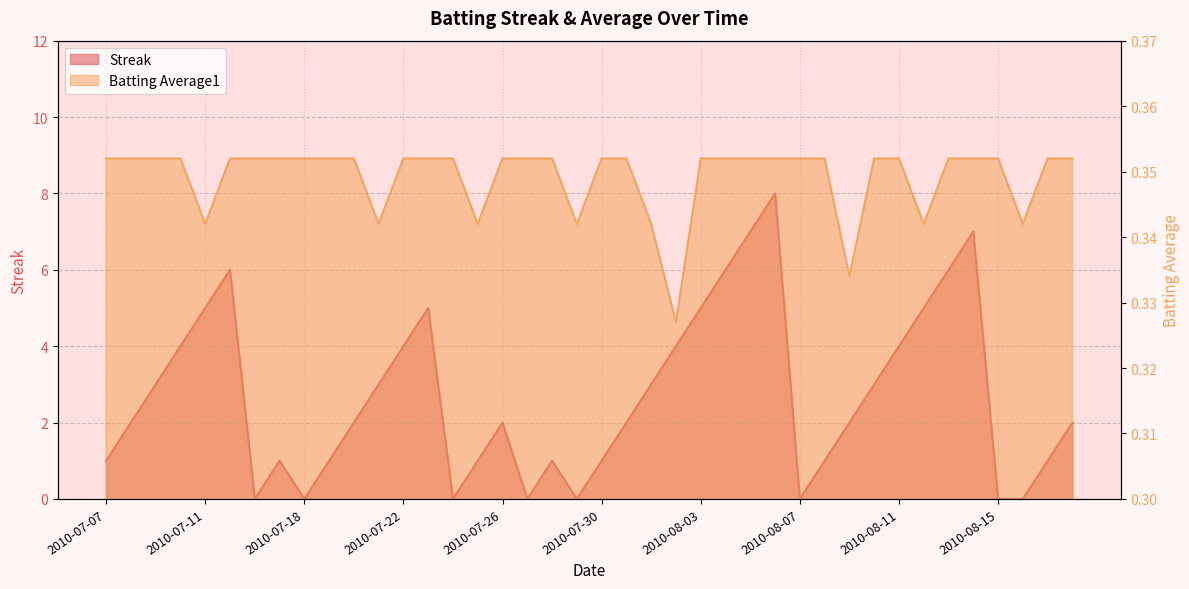

True or false: Batting Average1 has a value of 0.5 at 2010-07-11.

False